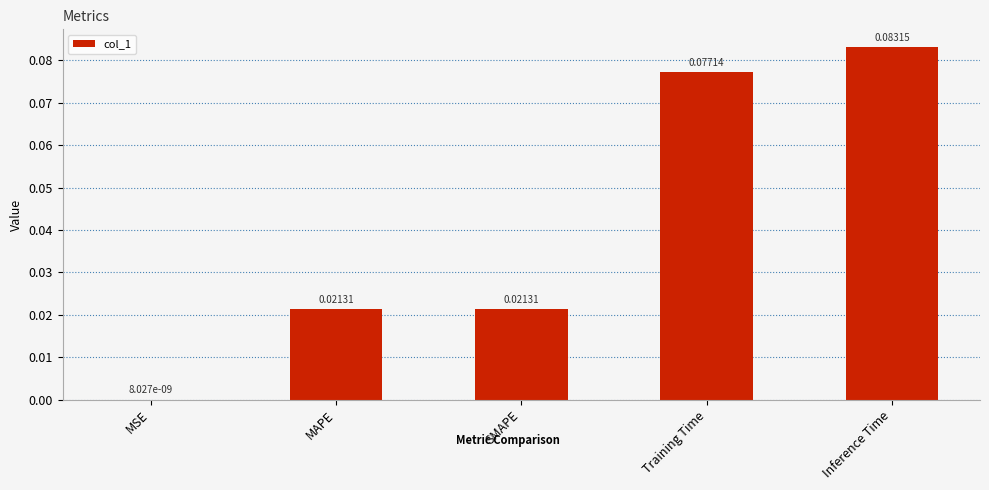

At which label is the value closest to 0?

MSE